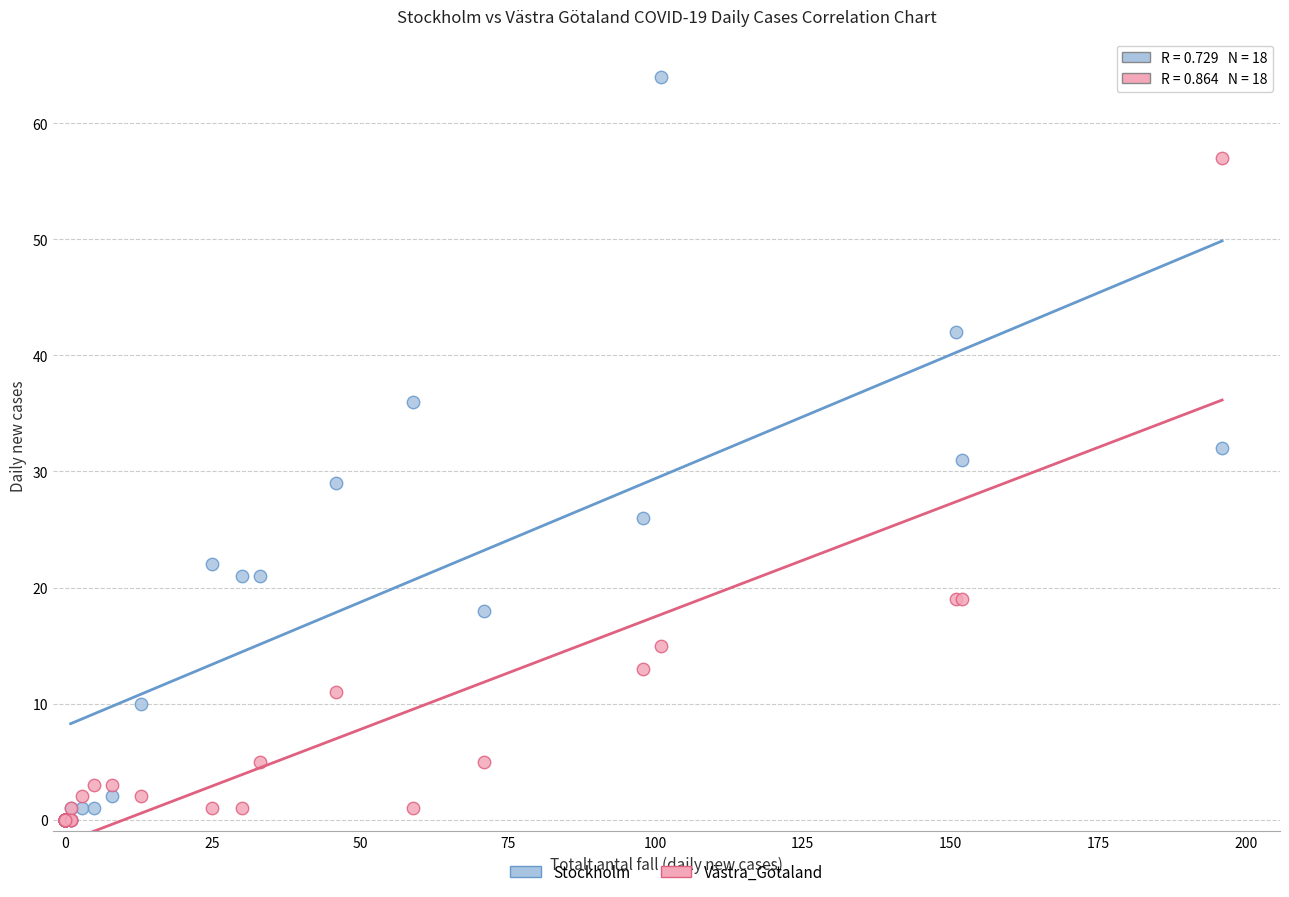

In the Västra_Götaland series, what Y value is closest to 28?

19